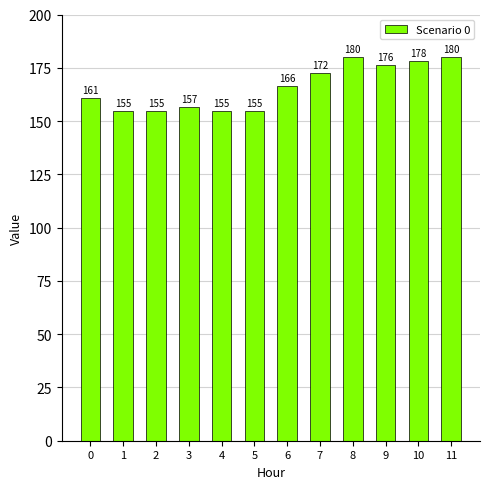

The value at 3 is 156.6. True or false?

True